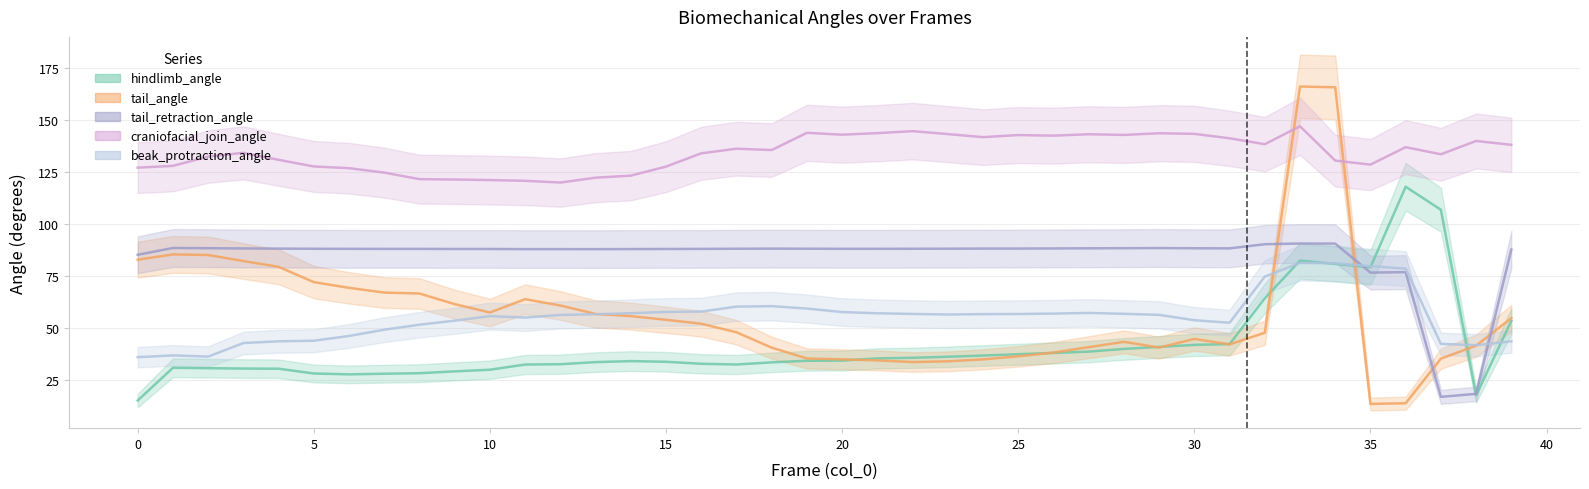

What is the sum of all tail_angle values?

2278.1